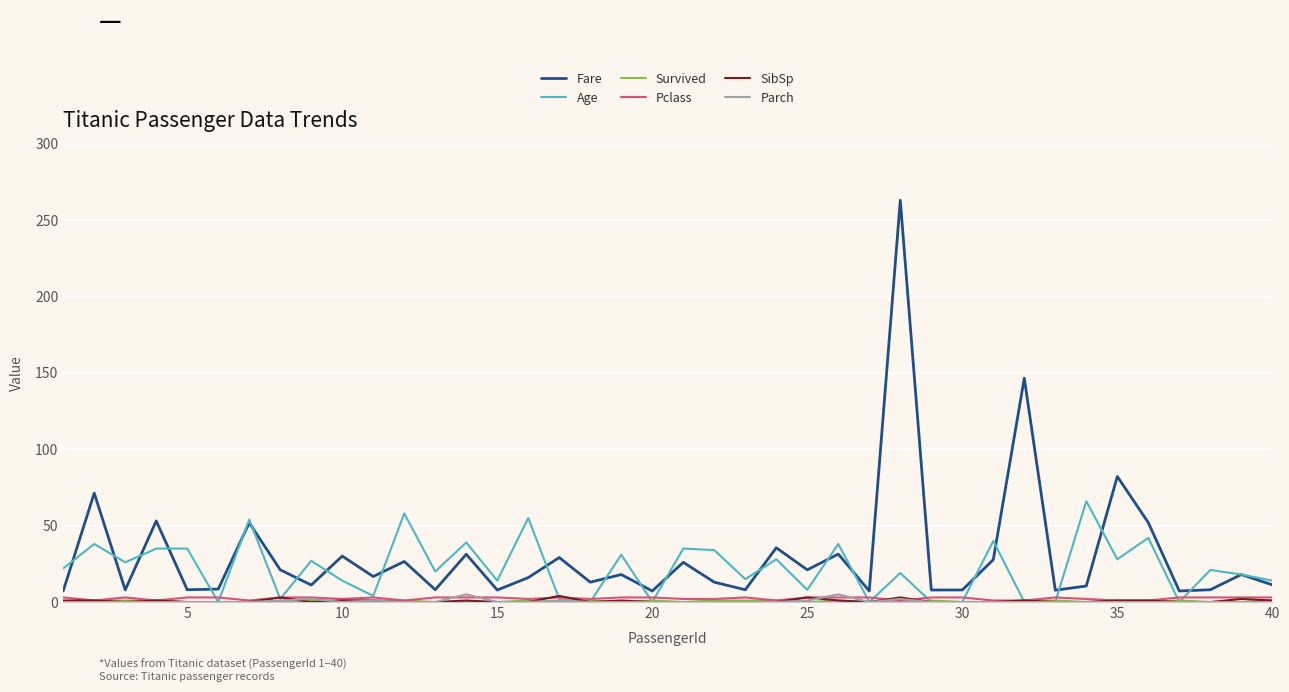

True or false: SibSp and Fare cross at least once.

False